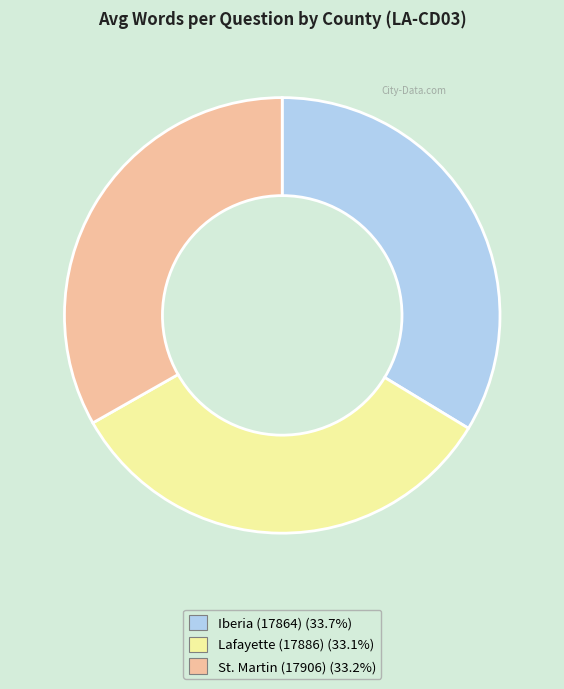

Does St. Martin (17906) represent more than half of the total?

No